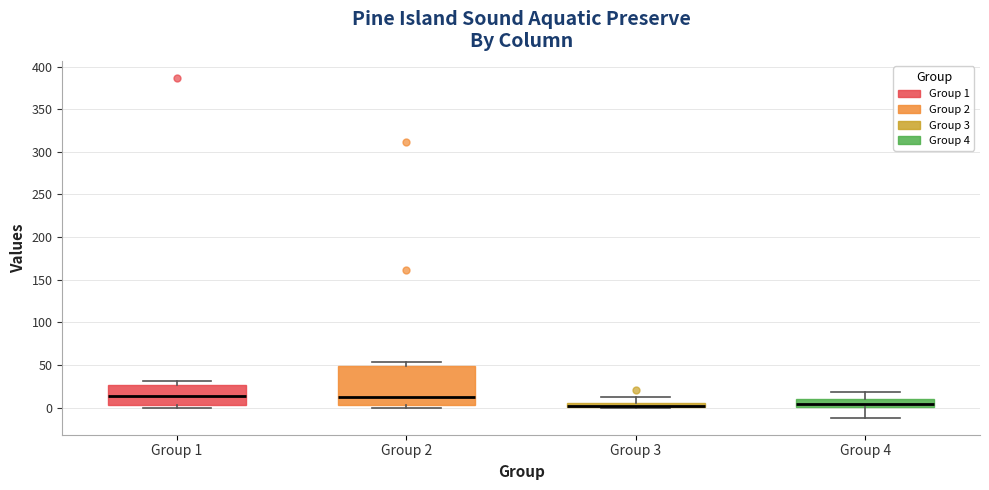

Where does the lower whisker of the box for Group 4 end on the y-axis? The values are not printed on the chart, so give them approximately, as read against the axis.

-10